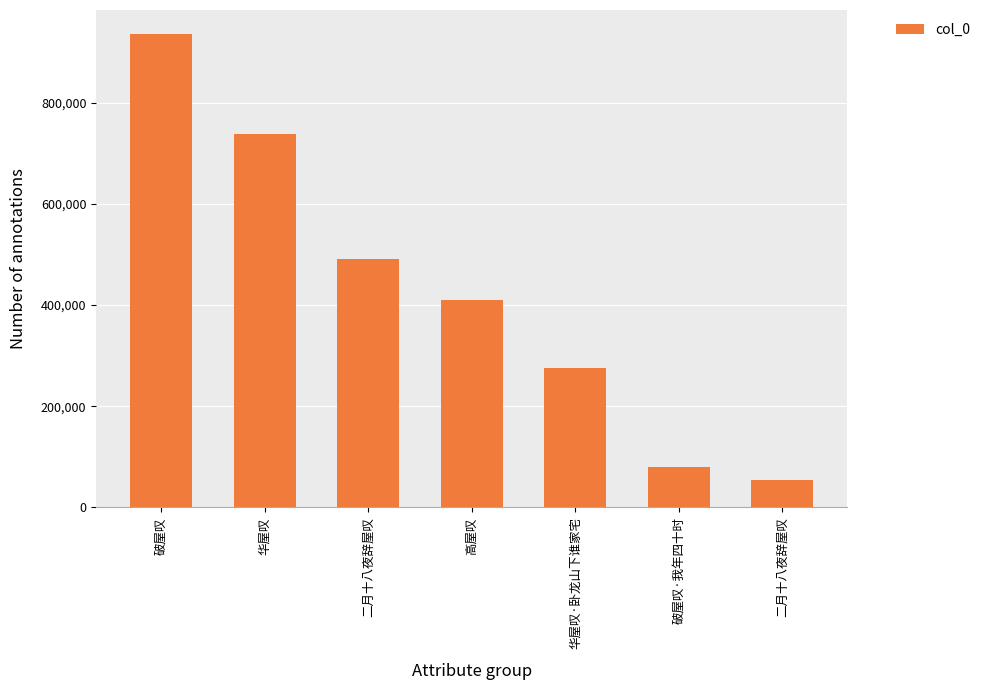

Rank the categories by value from lowest to highest.

二月十八夜辞屋叹, 破屋叹·我年四十时, 华屋叹·卧龙山下谁家宅, 高屋叹, 二月十八夜辞屋叹, 华屋叹, 破屋叹